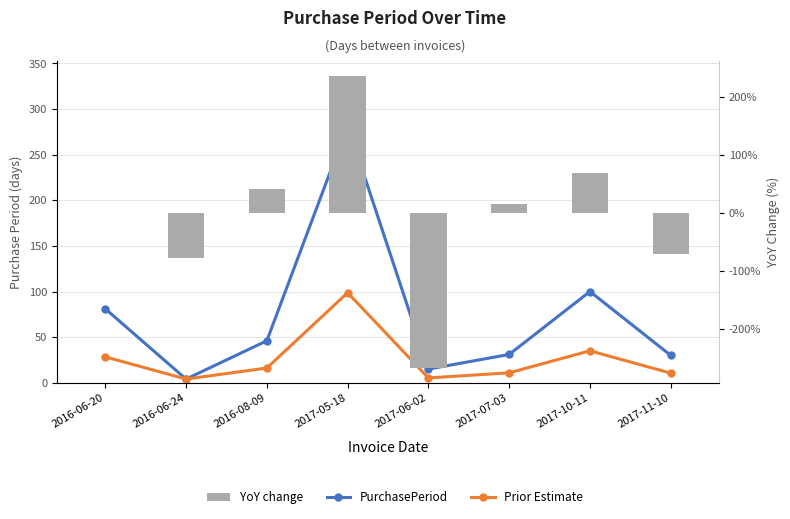

Which series has the largest total across all categories?

PurchasePeriod